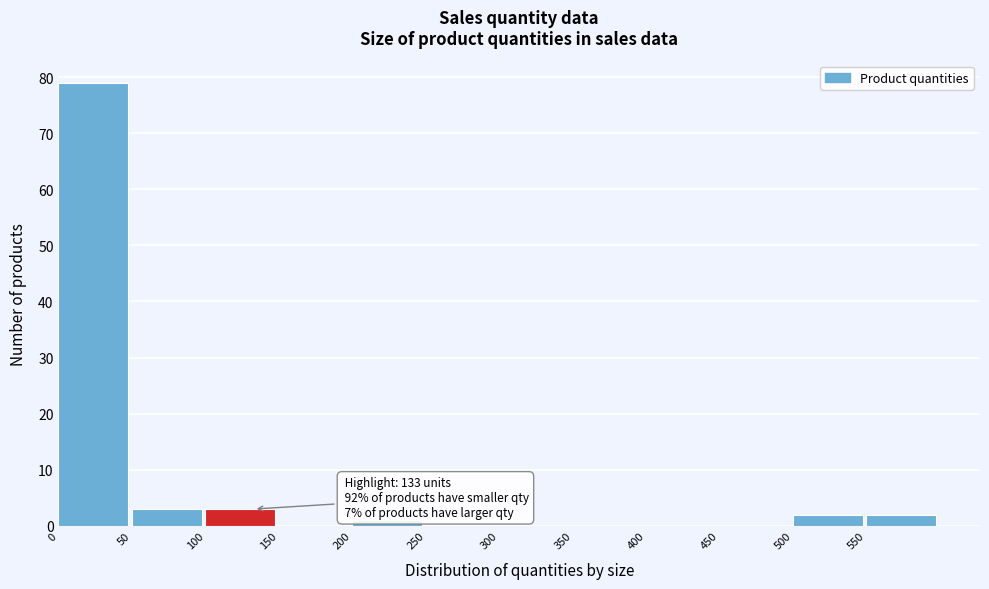

Which range on the x-axis has the tallest bar?

0 to 50